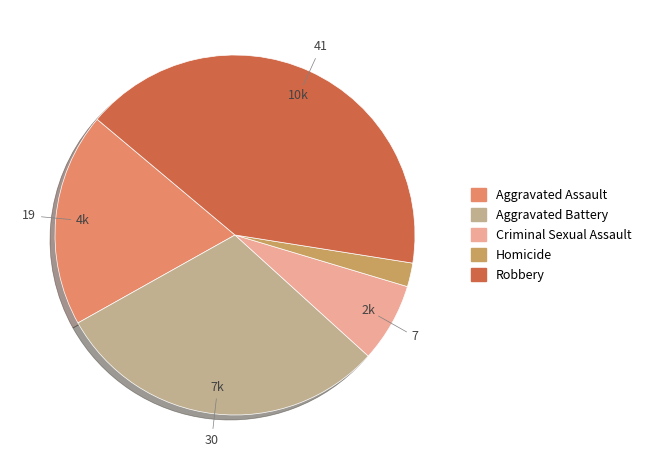

True or false: Aggravated Assault accounts for 6% of the total.

False